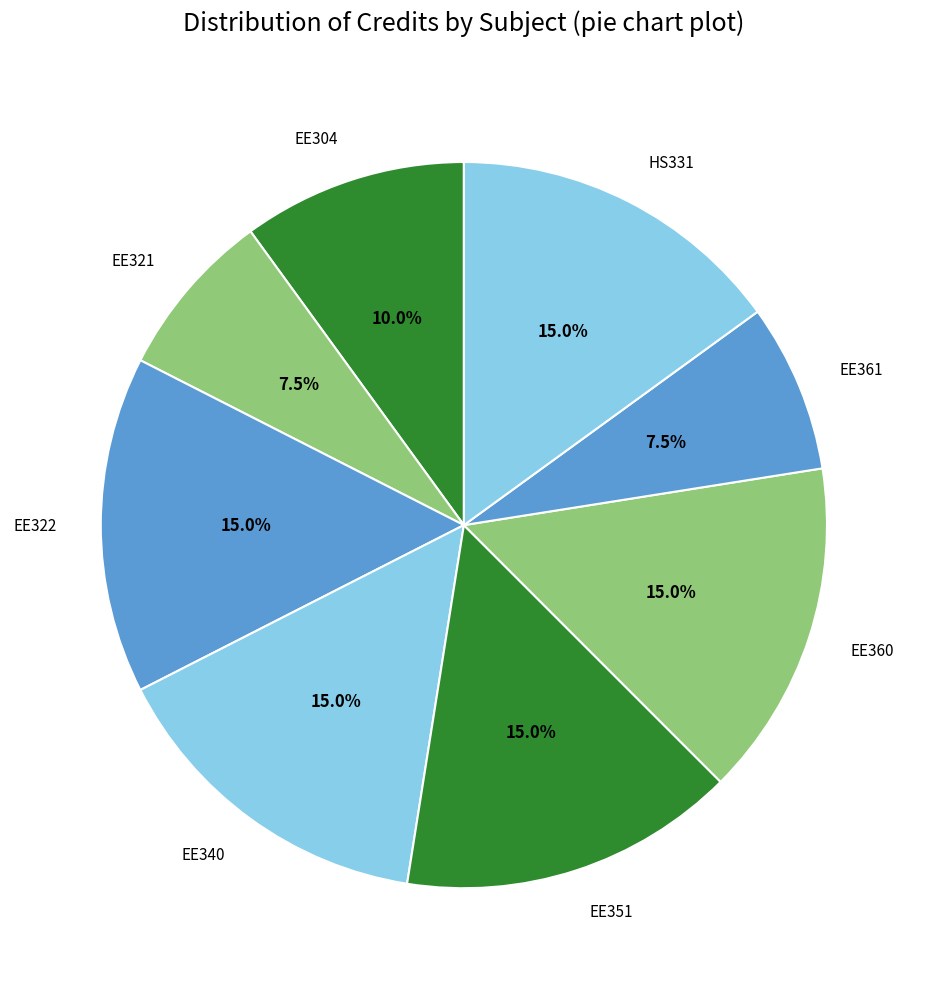

To the nearest percent, what is the average slice percentage?

12%